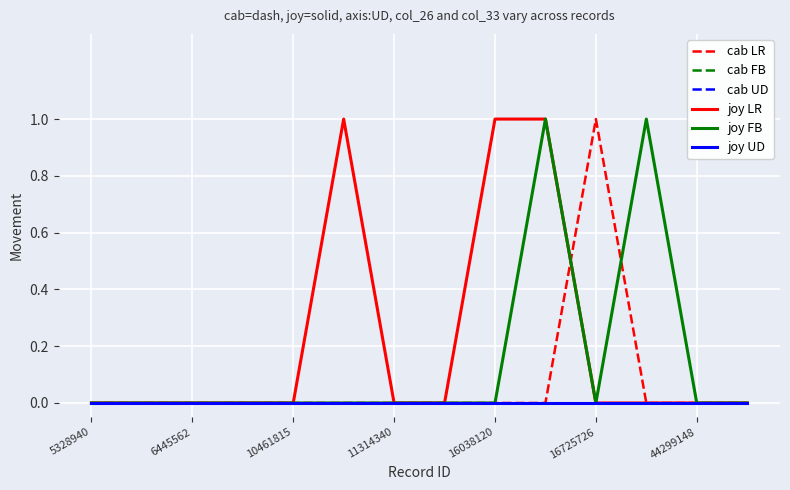

Does the chart have visible grid lines?

Yes